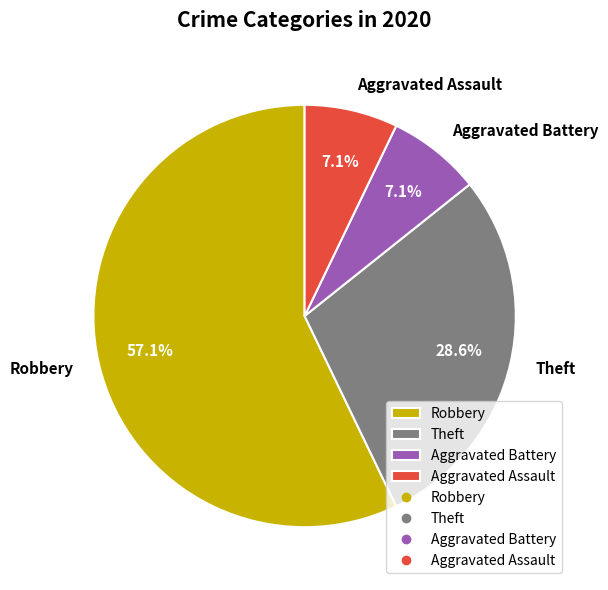

Which slice is the largest?

Robbery